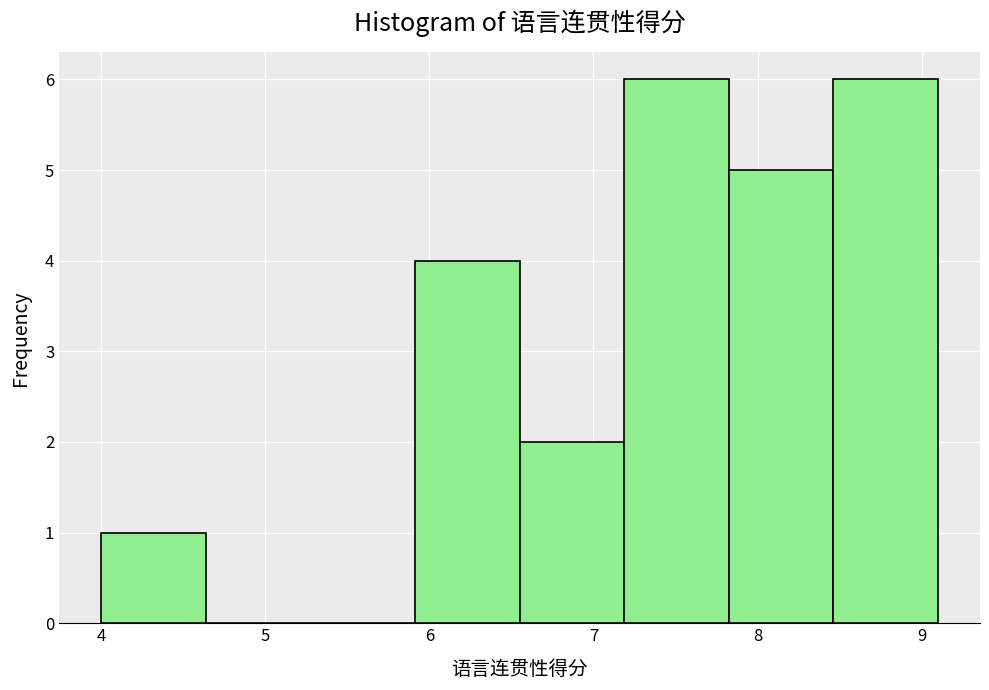

How tall is the bar that spans 4.0 to 4.6 on the x-axis? Neither the bar edges nor the heights are printed on the chart, so give them approximately, as read against the axes.

1